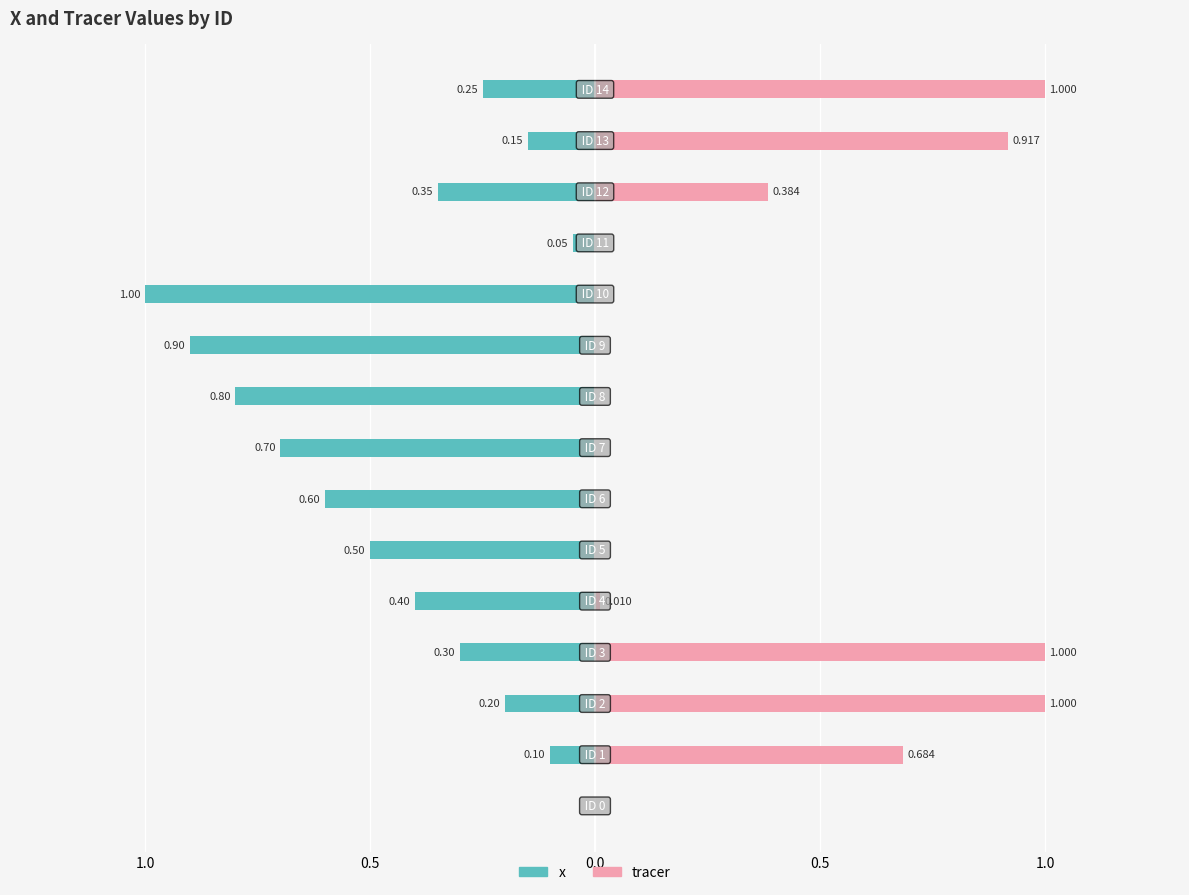

True or false: tracer has a value of 0.4 at 0.5.

False